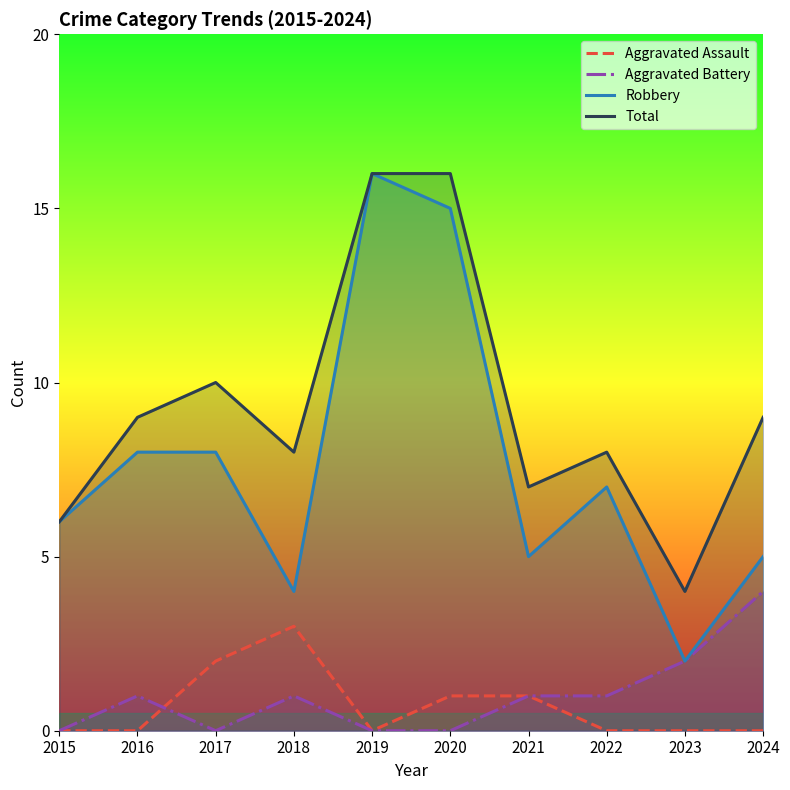

Between 2016 and 2021, which series saw the biggest shift?

Robbery